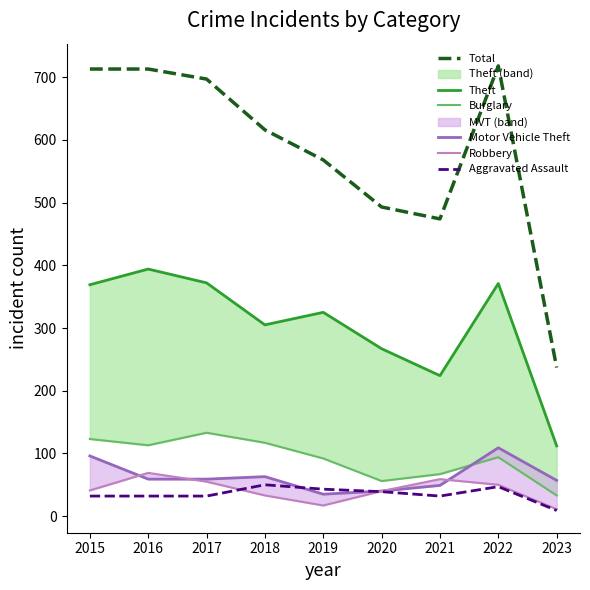

Is it true that Robbery equals 44 at 2018?

False